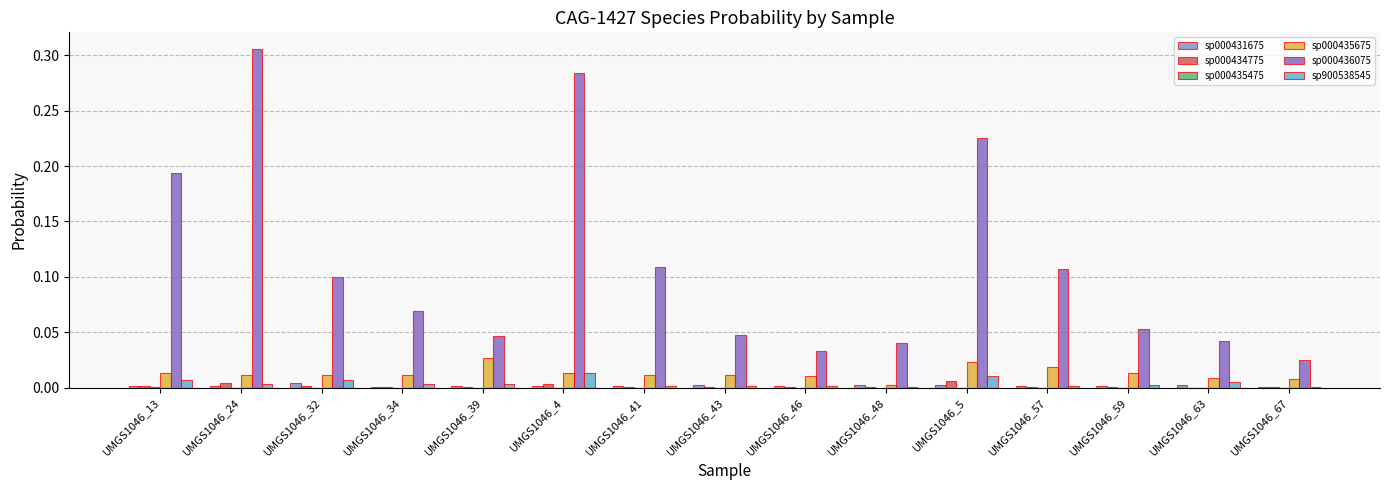

Is the value of sp000435675 at UMGS1046_67 greater than the value of sp000431675 at UMGS1046_34?

Yes